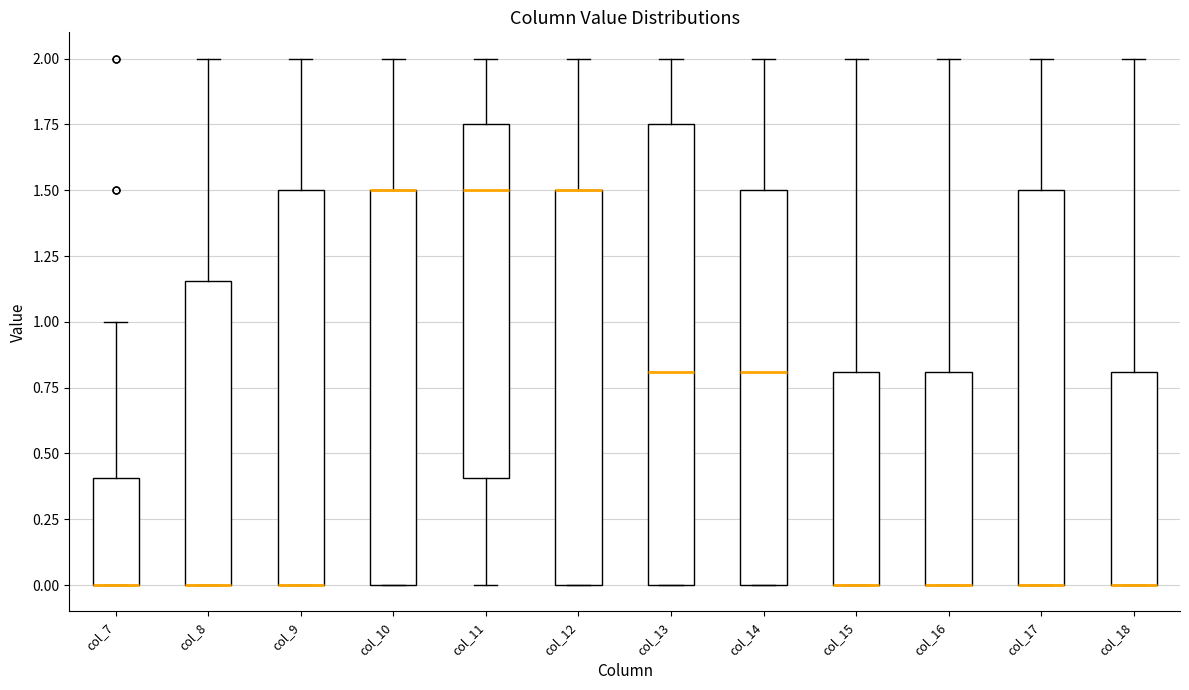

Reading left to right, read every box against the y-axis: the position of its median line, the range the box covers, and the ends of its whiskers. The values are not printed on the chart, so give them approximately, as read against the axis.

col_7: median 0.00 (drawn on the box's lower edge), box 0.00 to 0.40, whiskers 0.00 to 1.00
col_8: median 0.00 (drawn on the box's lower edge), box 0.00 to 1.15, whiskers 0.00 to 2.00
col_9: median 0.00 (drawn on the box's lower edge), box 0.00 to 1.50, whiskers 0.00 to 2.00
col_10: median 1.50 (drawn on the box's upper edge), box 0.00 to 1.50, whiskers 0.00 to 2.00
col_11: median 1.50, box 0.40 to 1.75, whiskers 0.00 to 2.00
col_12: median 1.50 (drawn on the box's upper edge), box 0.00 to 1.50, whiskers 0.00 to 2.00
col_13: median 0.80, box 0.00 to 1.75, whiskers 0.00 to 2.00
col_14: median 0.80, box 0.00 to 1.50, whiskers 0.00 to 2.00
col_15: median 0.00 (drawn on the box's lower edge), box 0.00 to 0.80, whiskers 0.00 to 2.00
col_16: median 0.00 (drawn on the box's lower edge), box 0.00 to 0.80, whiskers 0.00 to 2.00
col_17: median 0.00 (drawn on the box's lower edge), box 0.00 to 1.50, whiskers 0.00 to 2.00
col_18: median 0.00 (drawn on the box's lower edge), box 0.00 to 0.80, whiskers 0.00 to 2.00